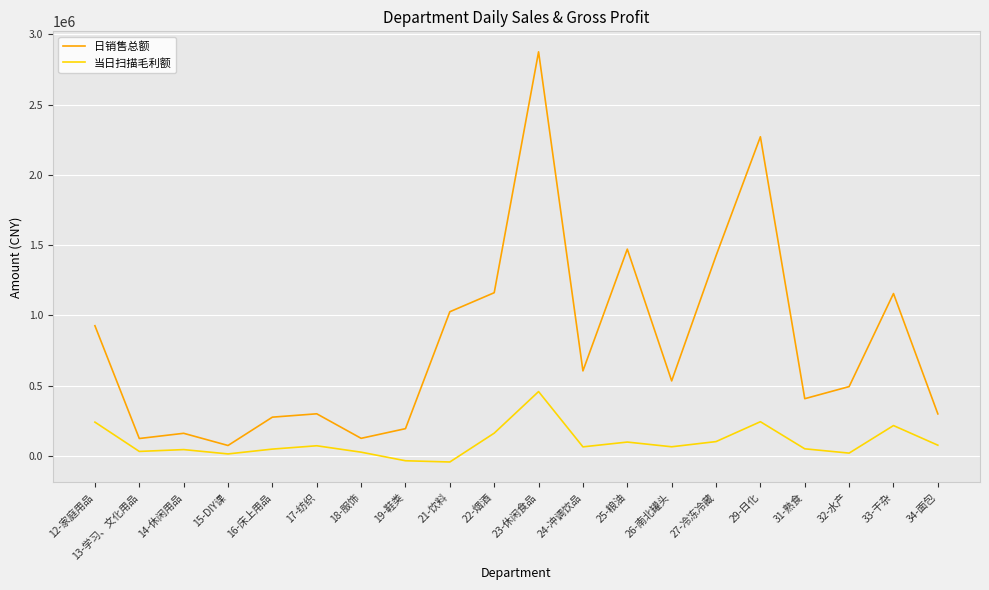

What is the difference between the 日销售总额 values at 27-冷冻冷藏 and 25-粮油?

47135.1